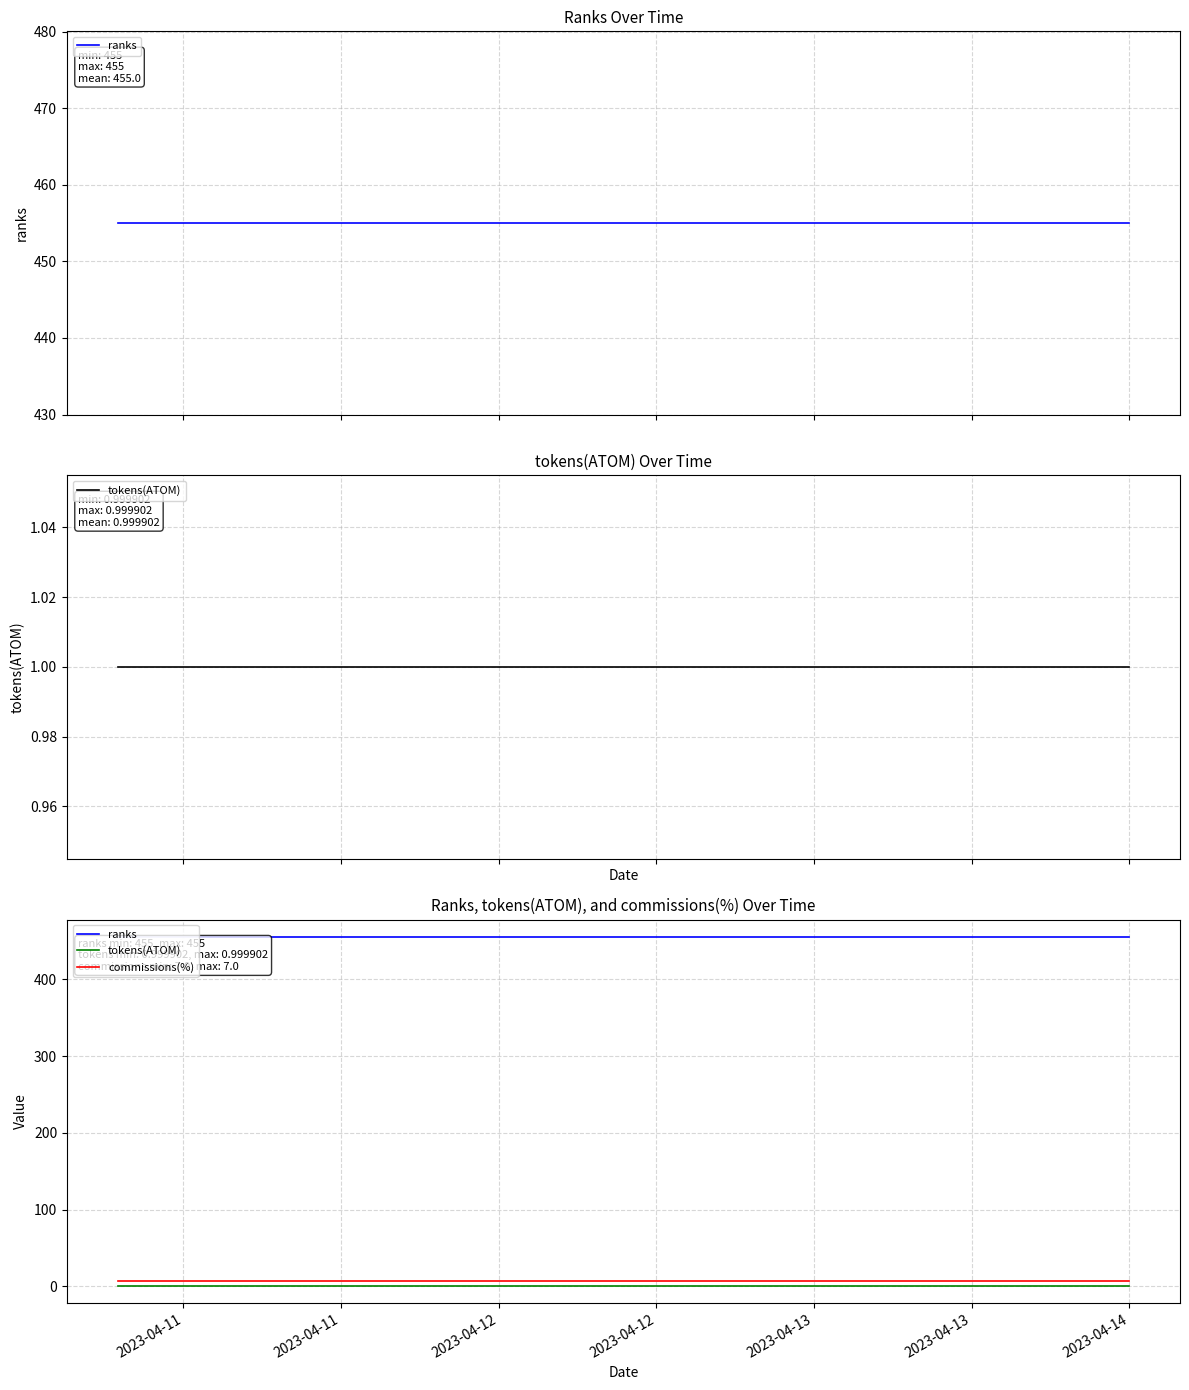

Rank the series at 2023-04-13 from highest to lowest value.

ranks, commissions(%), tokens(ATOM)